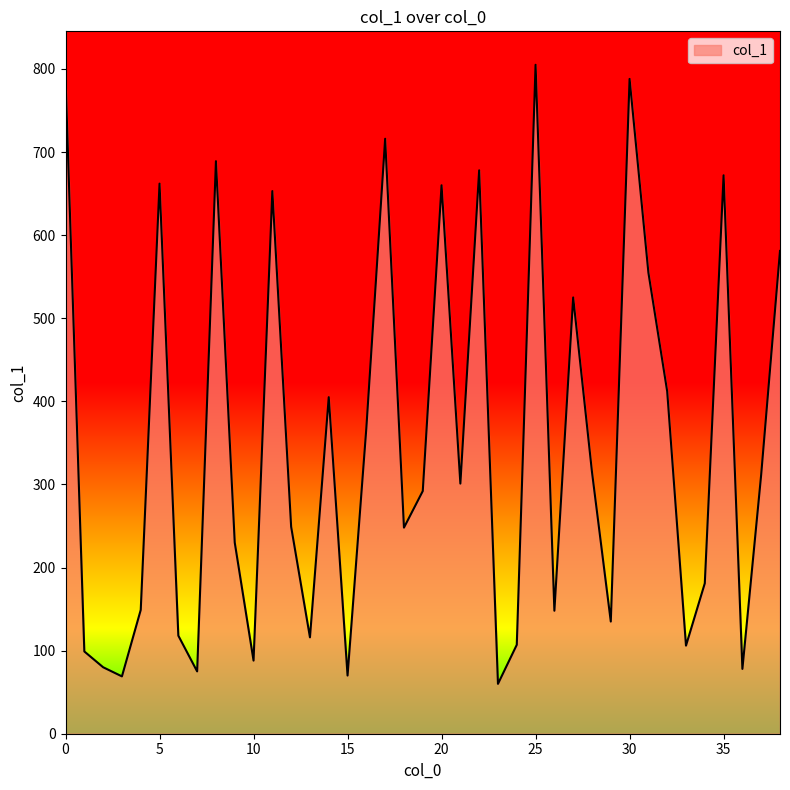

What is the difference between the maximum and minimum values?

745